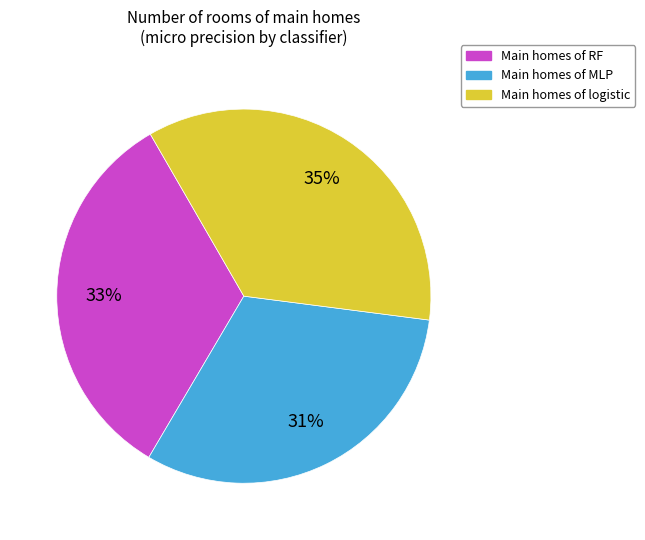

Is there any slice that represents more than half of the pie?

No